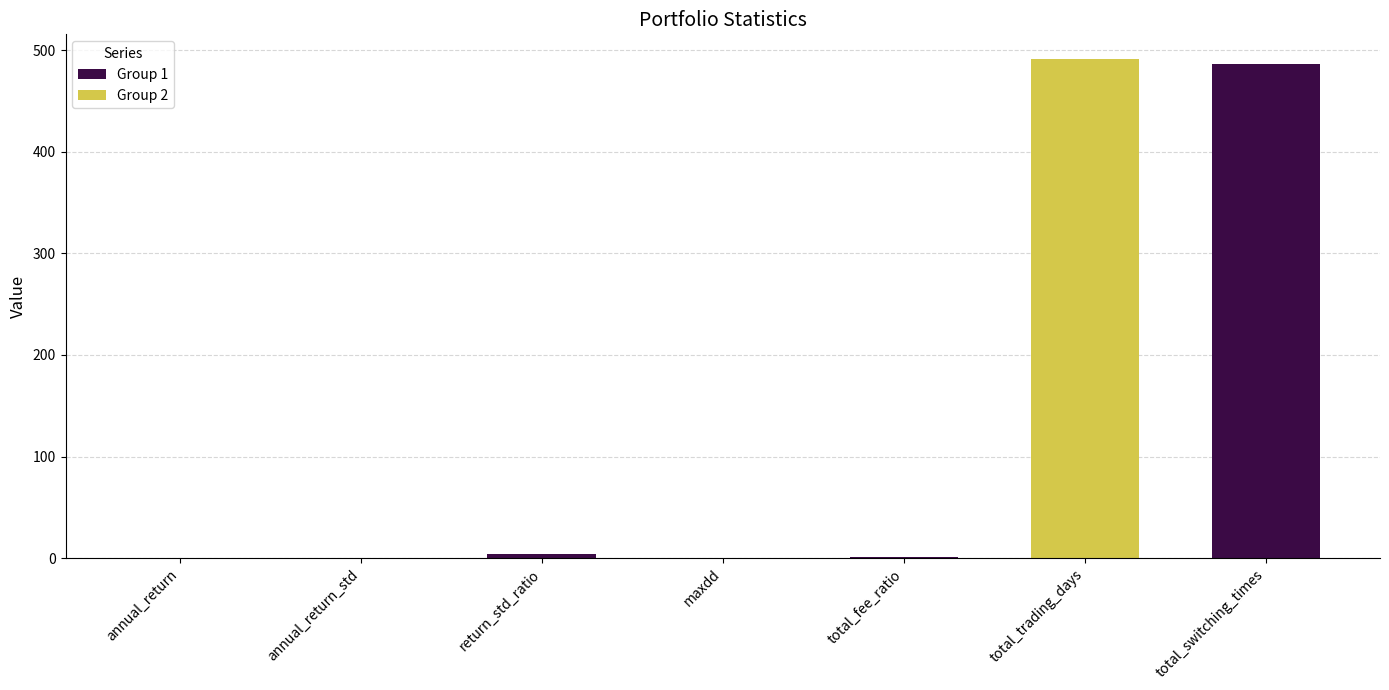

What is the difference between the maximum and second lowest values?

490.9